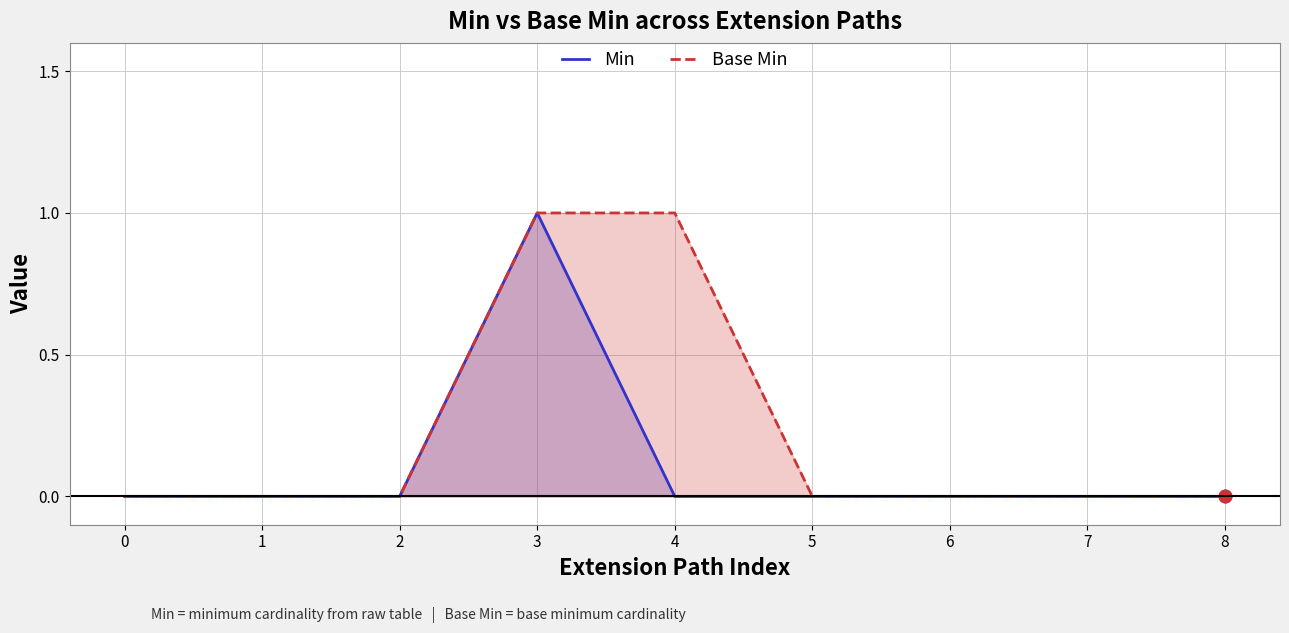

Between 8 and 2, which is larger?

8